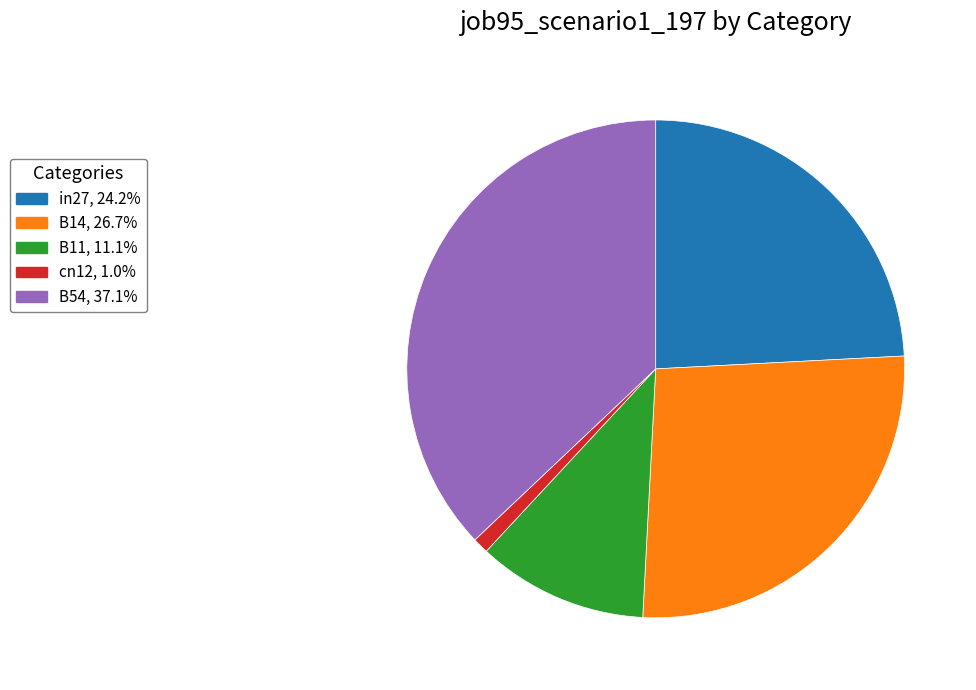

Is there a majority slice in this chart?

No